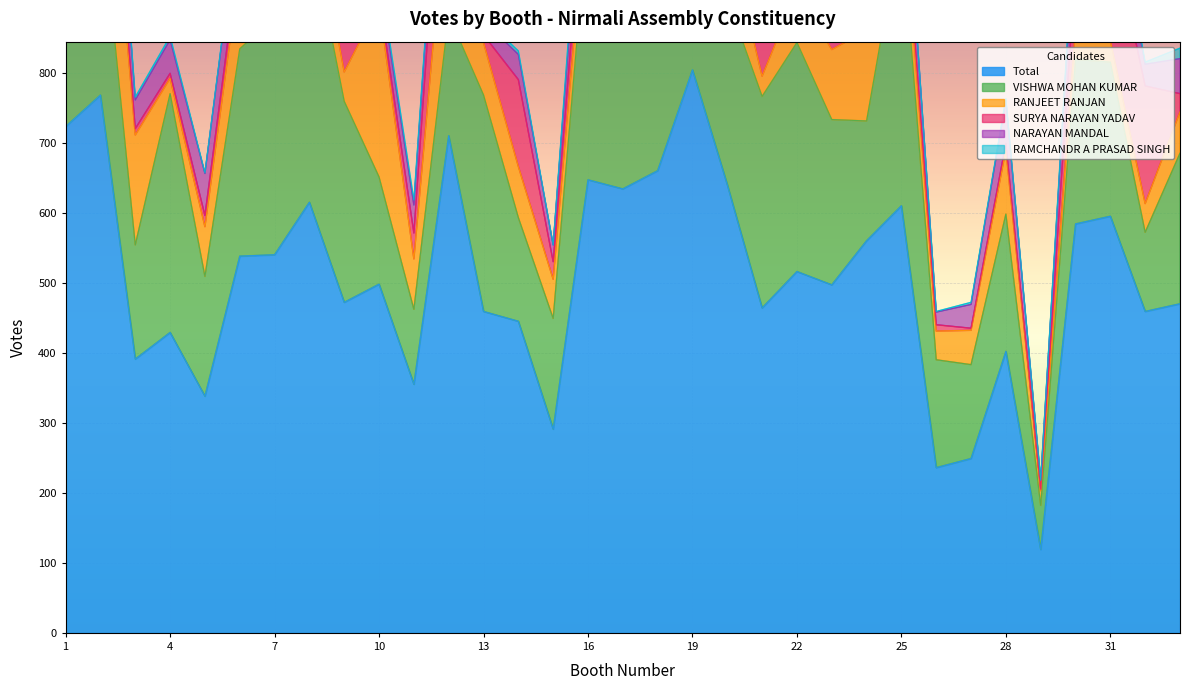

Reading right to left, what are all the values shown in this chart?

Total: 33=470	32=459	31=595	30=584	29=119	28=402	27=249	26=236	25=610	24=560	23=497	22=516	21=464	20=640	19=804	18=660	17=634	16=647	15=291	14=445	13=459	12=710	11=355	10=498	9=472	8=615	7=540	6=538	5=338	4=429	3=391	2=768	1=723
VISHWA MOHAN KUMAR: 33=215	32=113	31=220	30=235	29=63	28=196	27=134	26=154	25=403	24=171	23=236	22=327	21=302	20=266	19=369	18=293	17=474	16=382	15=158	14=148	13=309	12=172	11=107	10=153	9=287	8=396	7=339	6=296	5=171	4=341	3=163	2=280	1=395
RANJEET RANJAN: 33=59	32=41	31=31	30=46	29=21	28=92	27=49	26=41	25=71	24=129	23=100	22=74	21=29	20=99	19=177	18=152	17=40	16=51	15=56	14=73	13=75	12=208	11=72	10=247	9=42	8=62	7=39	6=115	5=71	4=22	3=157	2=239	1=74
SURYA NARAYAN YADAV: 33=26	32=168	31=169	30=88	29=2	28=9	27=3	26=9	25=15	24=34	23=39	22=10	21=59	20=136	19=63	18=33	17=36	16=61	15=25	14=124	13=11	12=189	11=37	10=12	9=45	8=17	7=28	6=26	5=16	4=7	3=9	2=50	1=20
NARAYAN MANDAL: 33=50	32=31	31=64	30=74	29=13	28=61	27=34	26=18	25=73	24=61	23=57	22=52	21=36	20=48	19=90	18=62	17=33	16=60	15=24	14=36	13=20	12=46	11=40	10=26	9=49	8=65	7=91	6=66	5=60	4=48	3=41	2=103	1=160
RAMCHANDR A PRASAD SINGH: 33=15	32=3	31=12	30=12	29=0	28=3	27=3	26=1	25=0	24=12	23=5	22=7	21=4	20=6	19=8	18=13	17=3	16=28	15=0	14=5	13=4	12=6	11=7	10=8	9=2	8=23	7=2	6=4	5=1	4=5	3=4	2=7	1=8